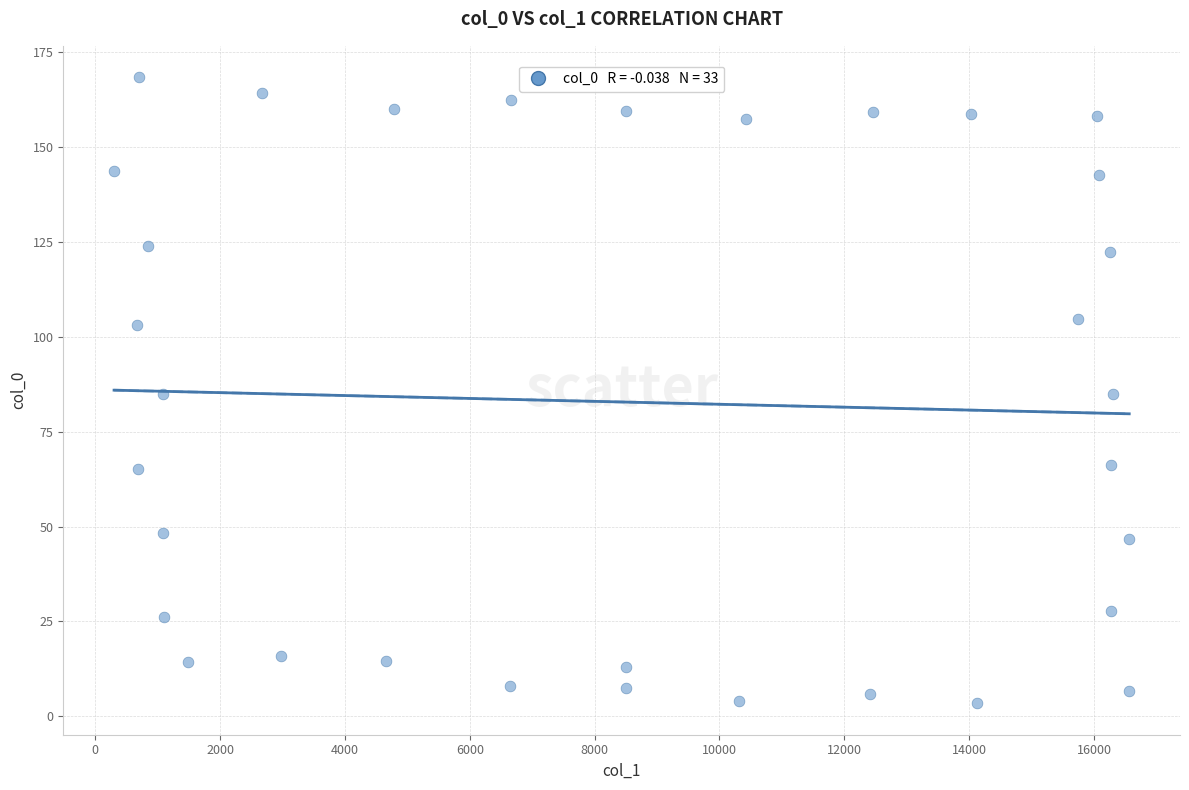

What is the range of Y values (max minus min)?

165.0